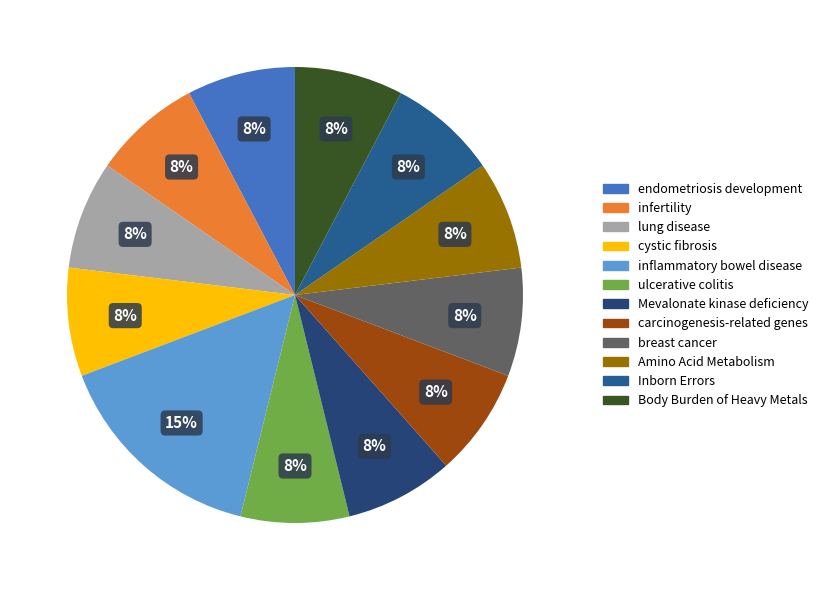

What is the smallest slice in the pie chart?

endometriosis development